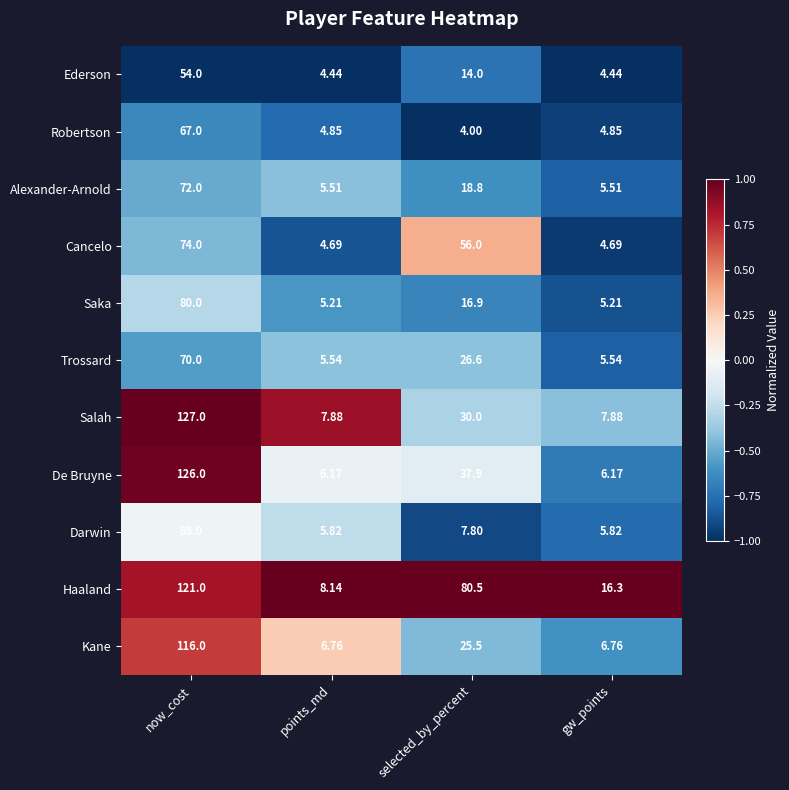

Which label corresponds to the smallest value in the chart?

selected_by_percent